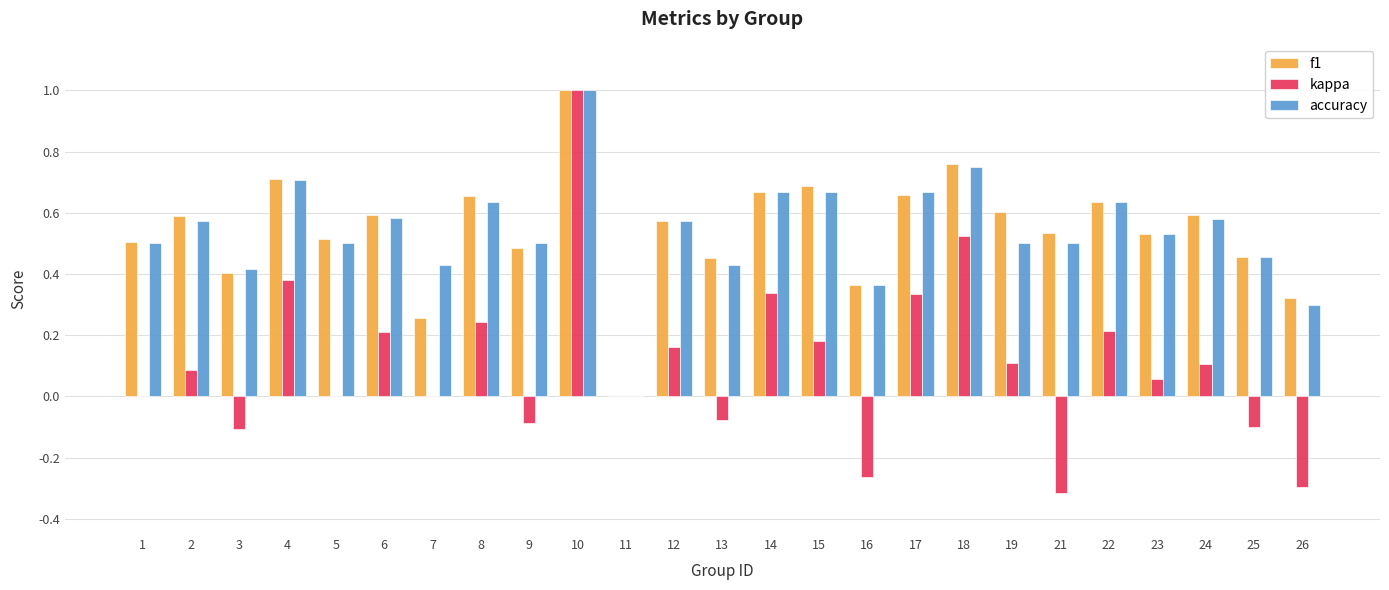

What is the total value across all series at 1?

1.0